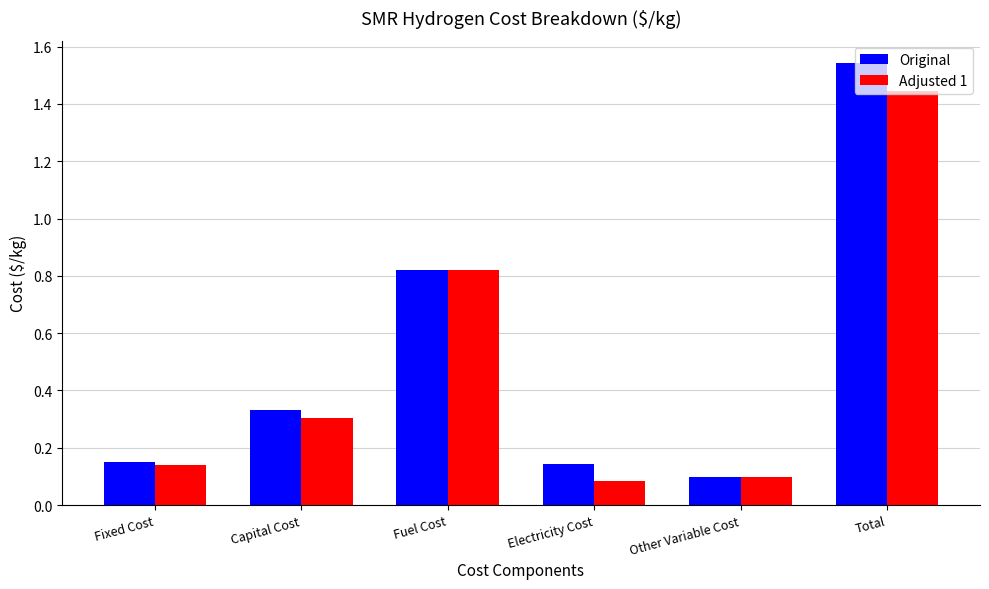

Which series changed the most between Fuel Cost and Total?

Original